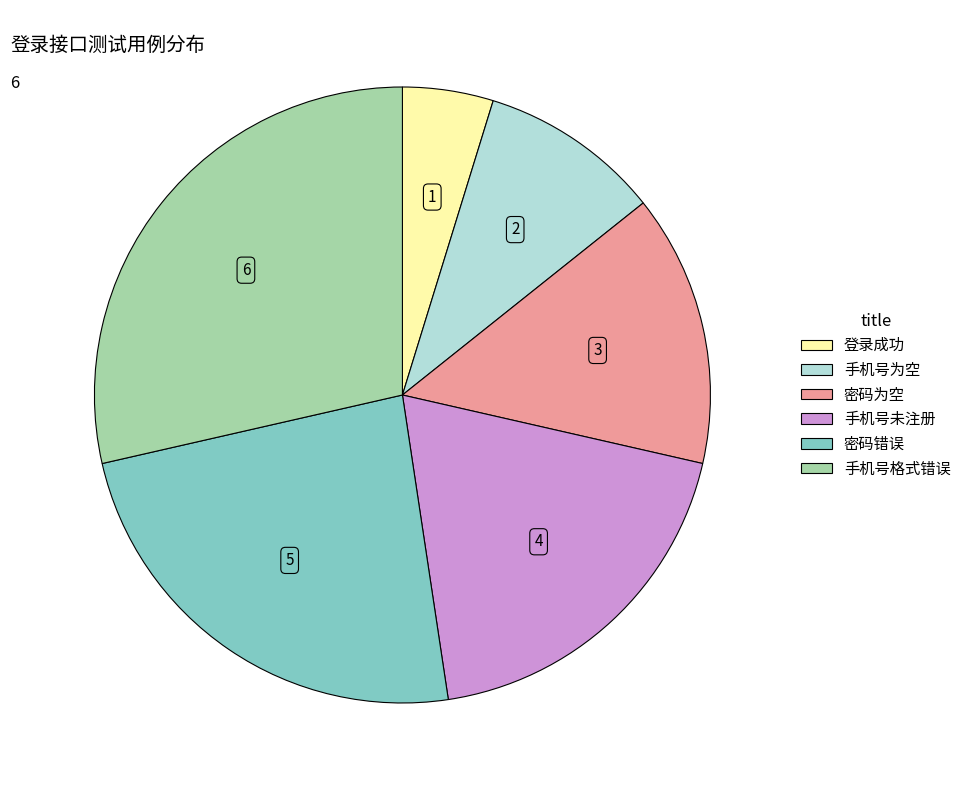

Is it true that 密码错误 is 34% of the pie?

False